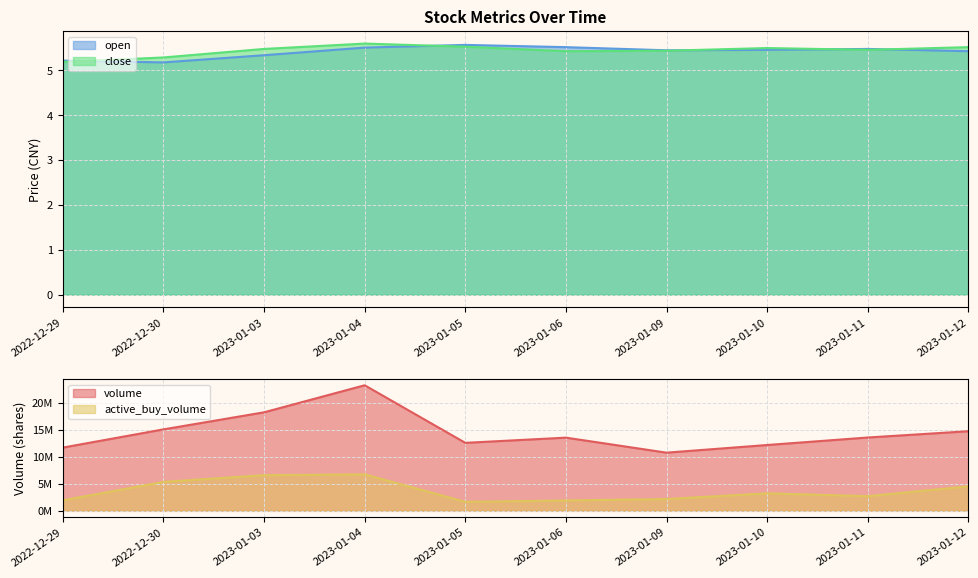

How many data points does each series have?

10